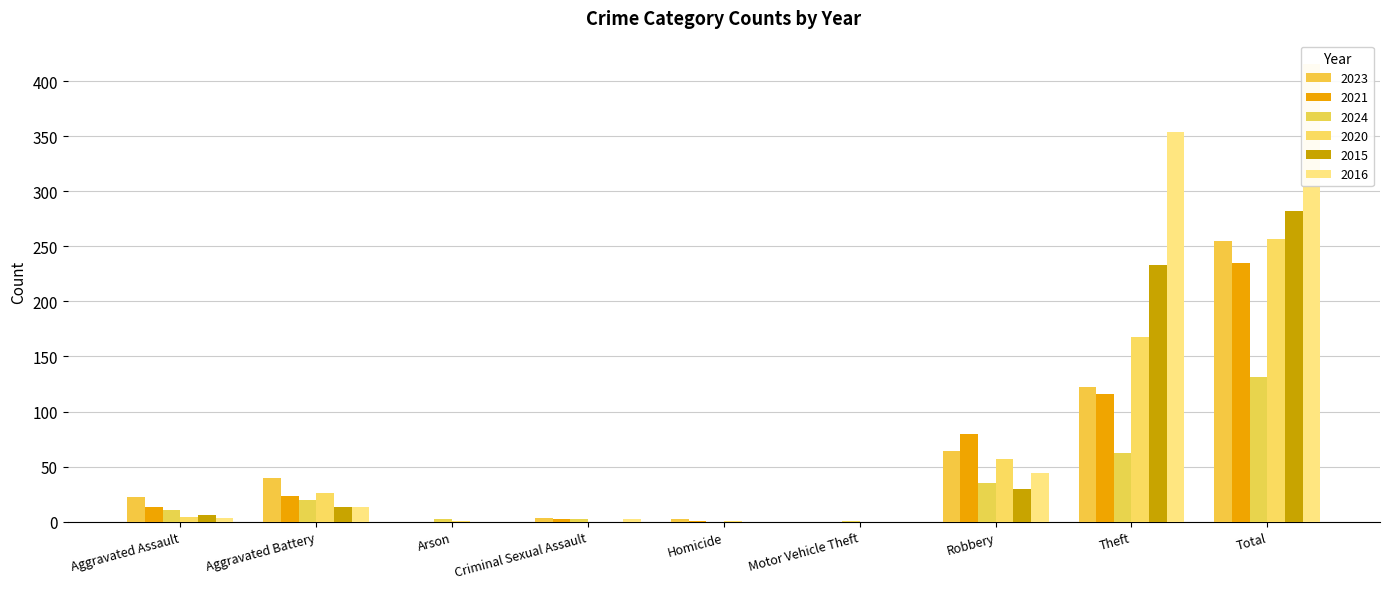

What is the value of the 2021 bar at the 5th from the left?

1